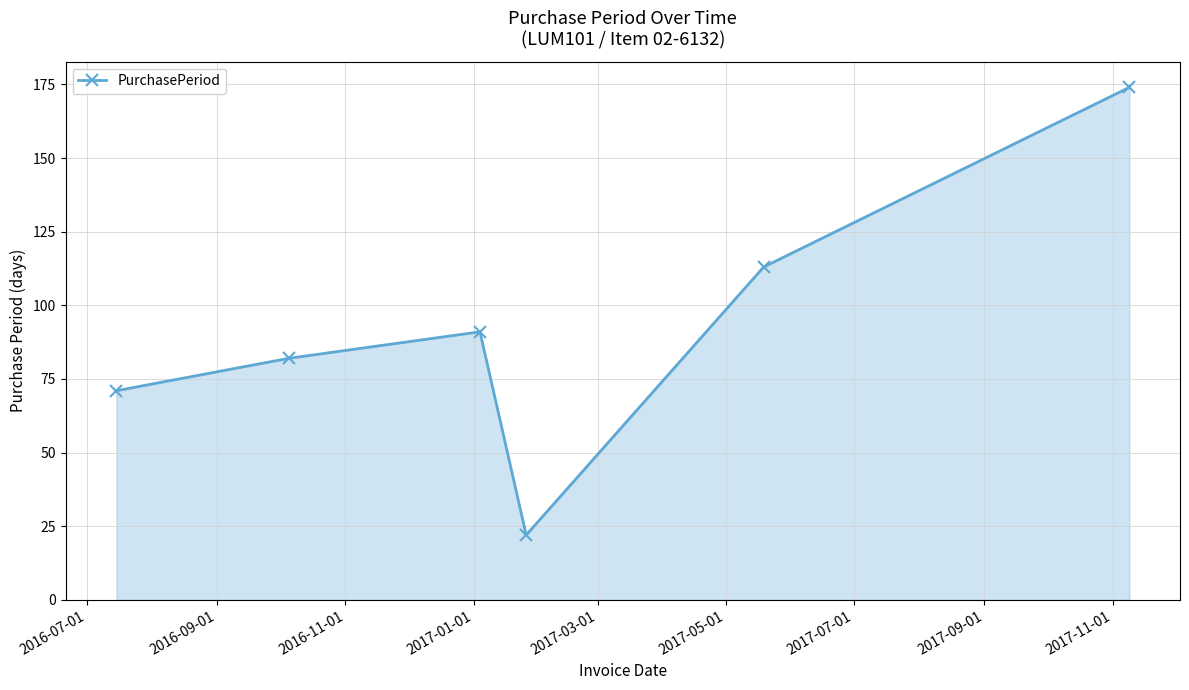

How many lines are shown in the chart?

1